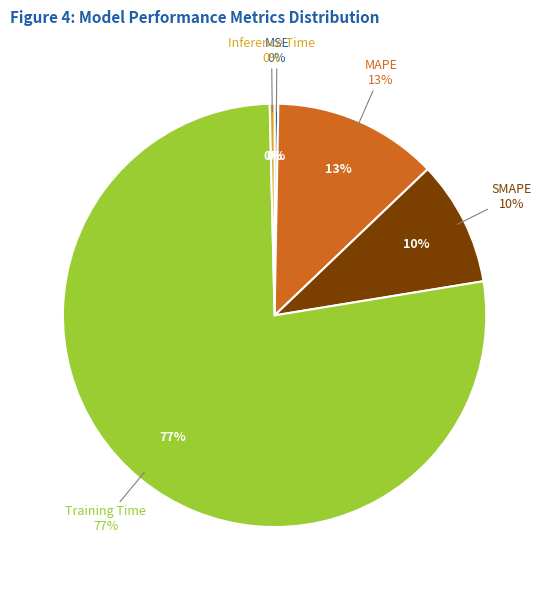

Count the number of slices in the pie.

5